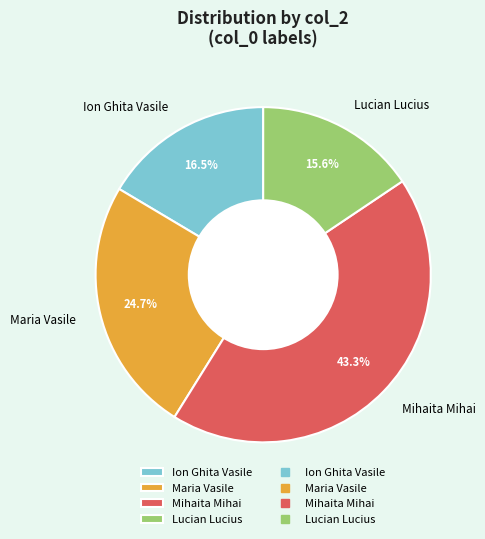

Count the number of slices in the pie.

4